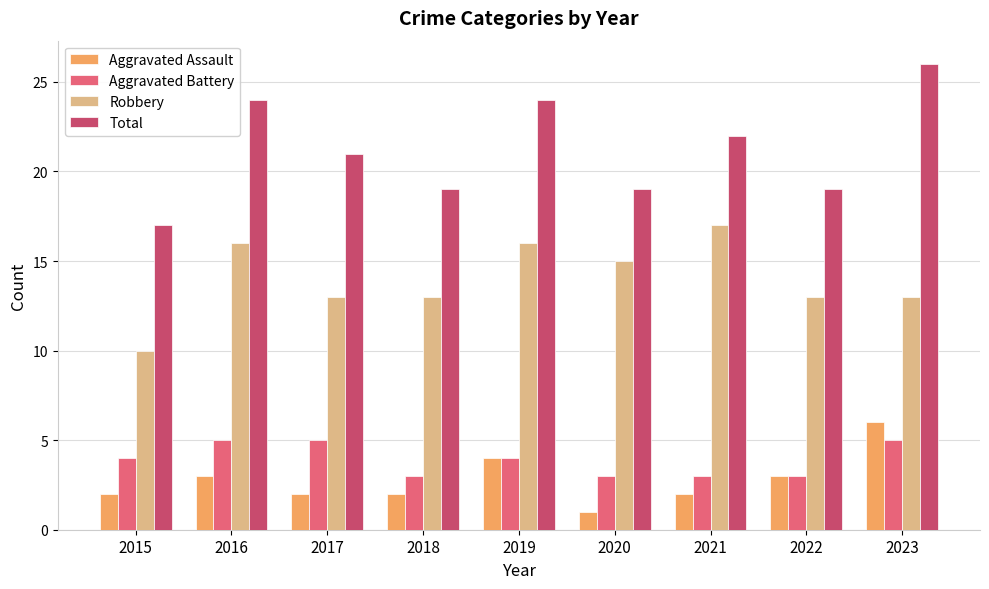

What are all the series names shown in the legend?

Aggravated Assault, Aggravated Battery, Robbery, Total